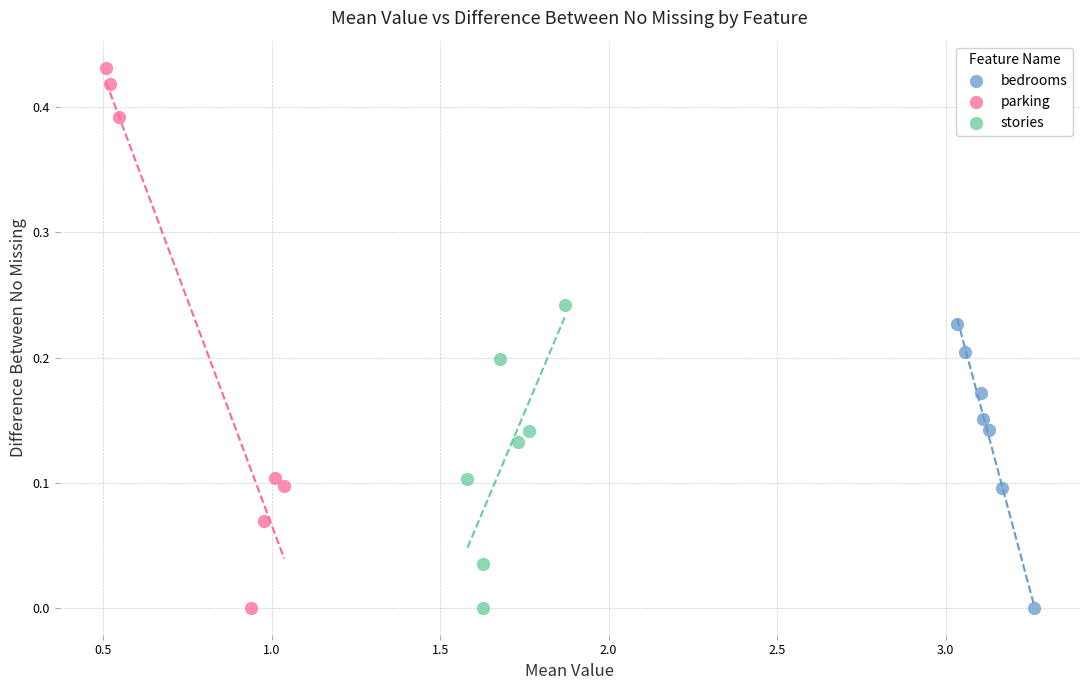

Which series contains the highest Y value?

parking